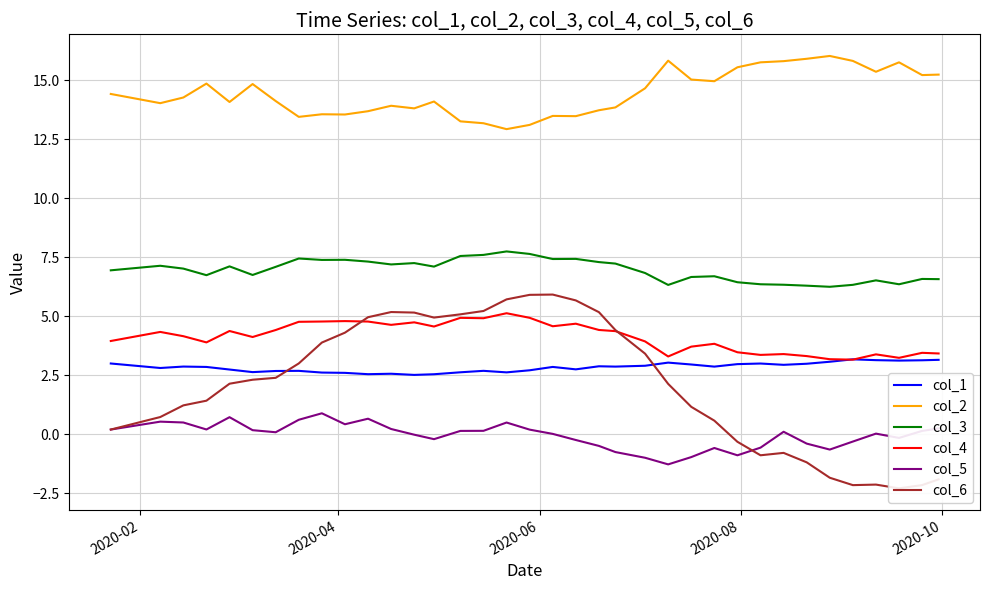

True or false: col_3 and col_2 intersect in this chart.

False